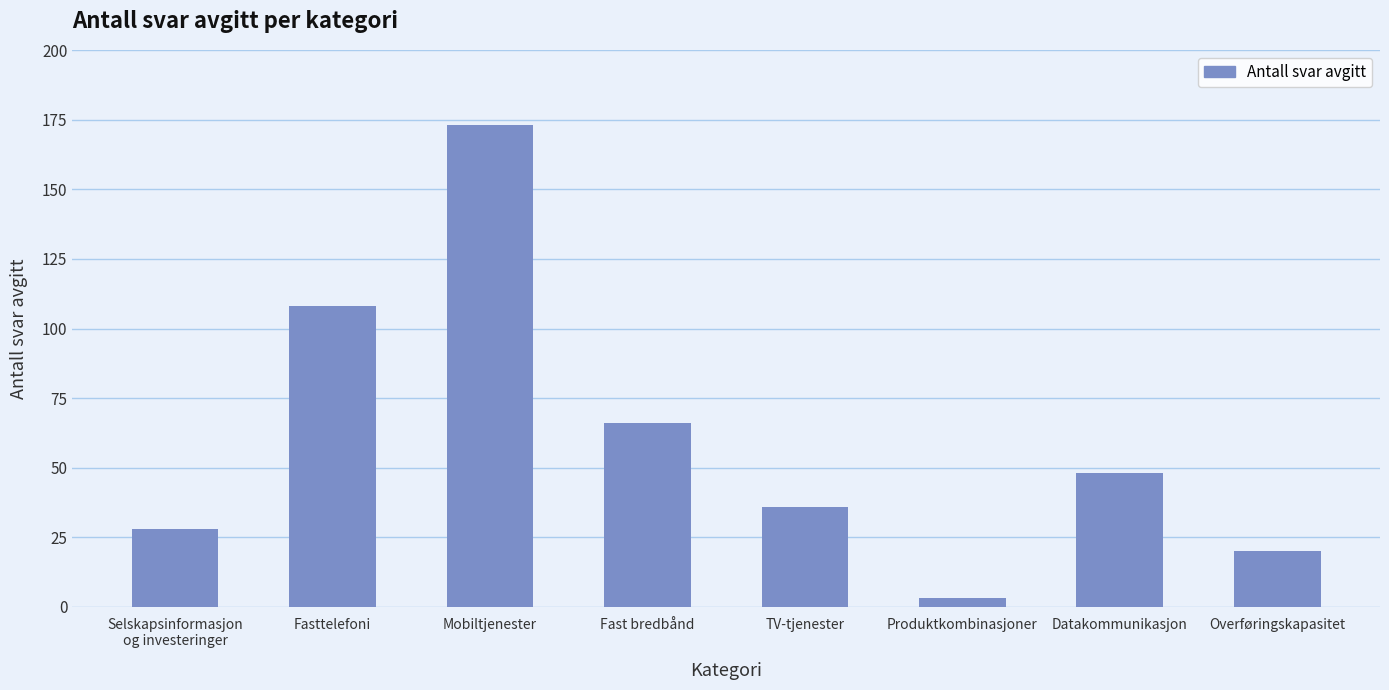

Reading left to right, list all the values displayed in this chart.

Selskapsinformasjon
og investeringer=28	Fasttelefoni=108	Mobiltjenester=173	Fast bredbånd=66	TV-tjenester=36	Produktkombinasjoner=3	Datakommunikasjon=48	Overføringskapasitet=20